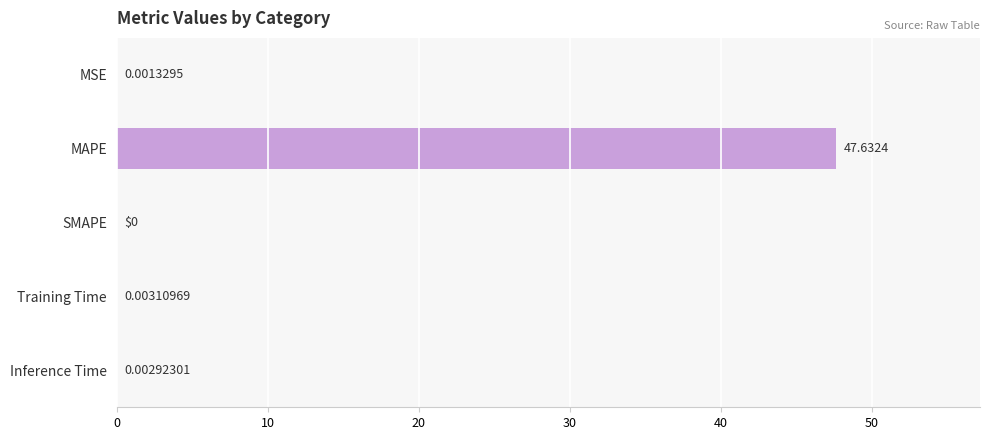

Which label corresponds to the largest value in the chart?

MAPE